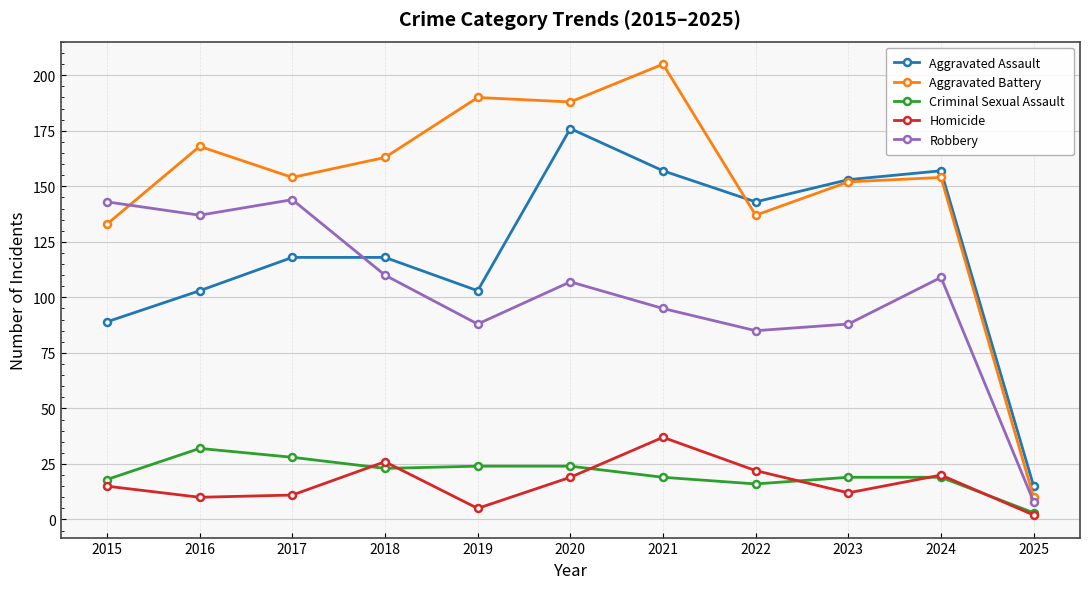

At how many categories does at least one series exceed 2?

11